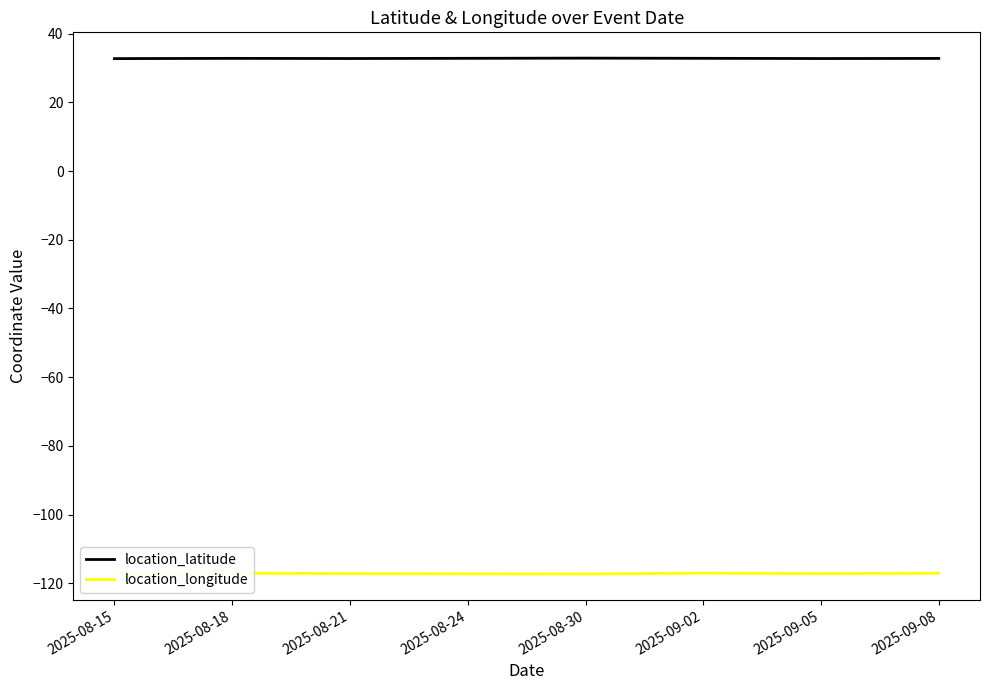

The location_latitude series shows 32.8 at 2025-09-08. True or false?

True